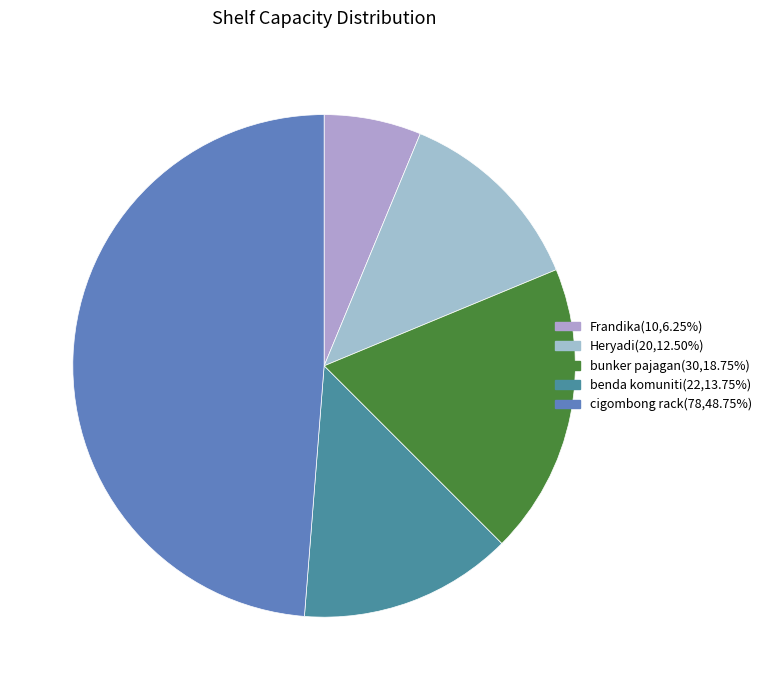

Is cigombong rack the majority of the pie?

No